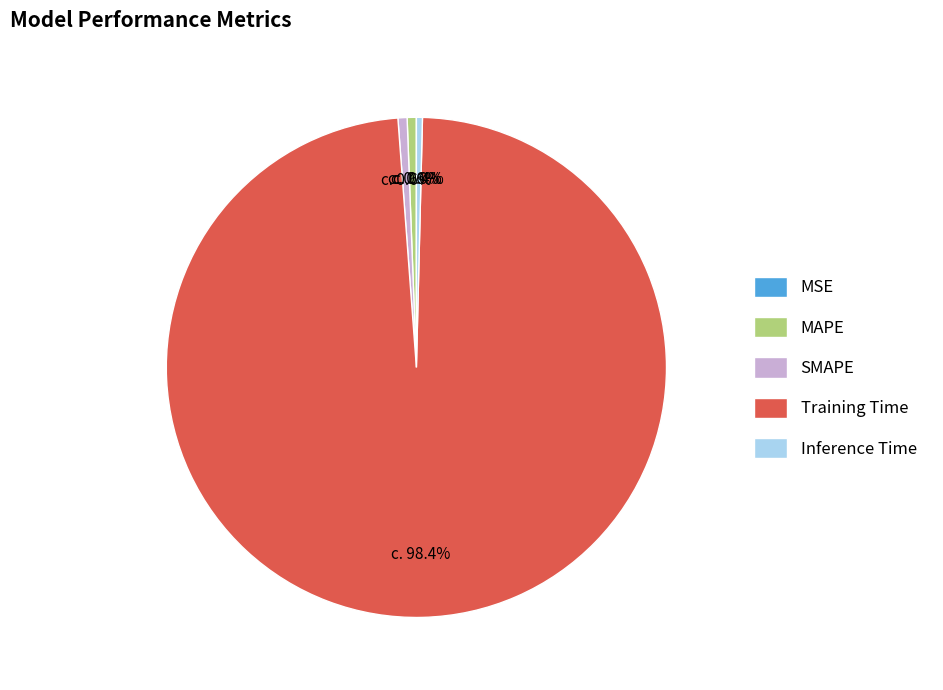

Is the sum of Training Time and SMAPE greater than half?

Yes